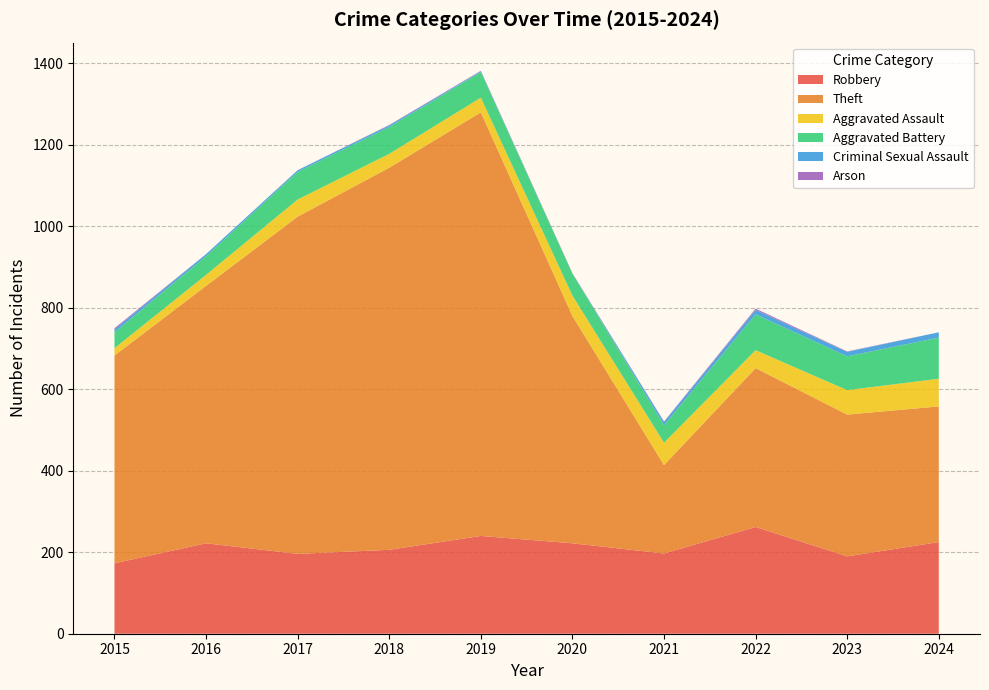

How many data points in Robbery are above 222?

3